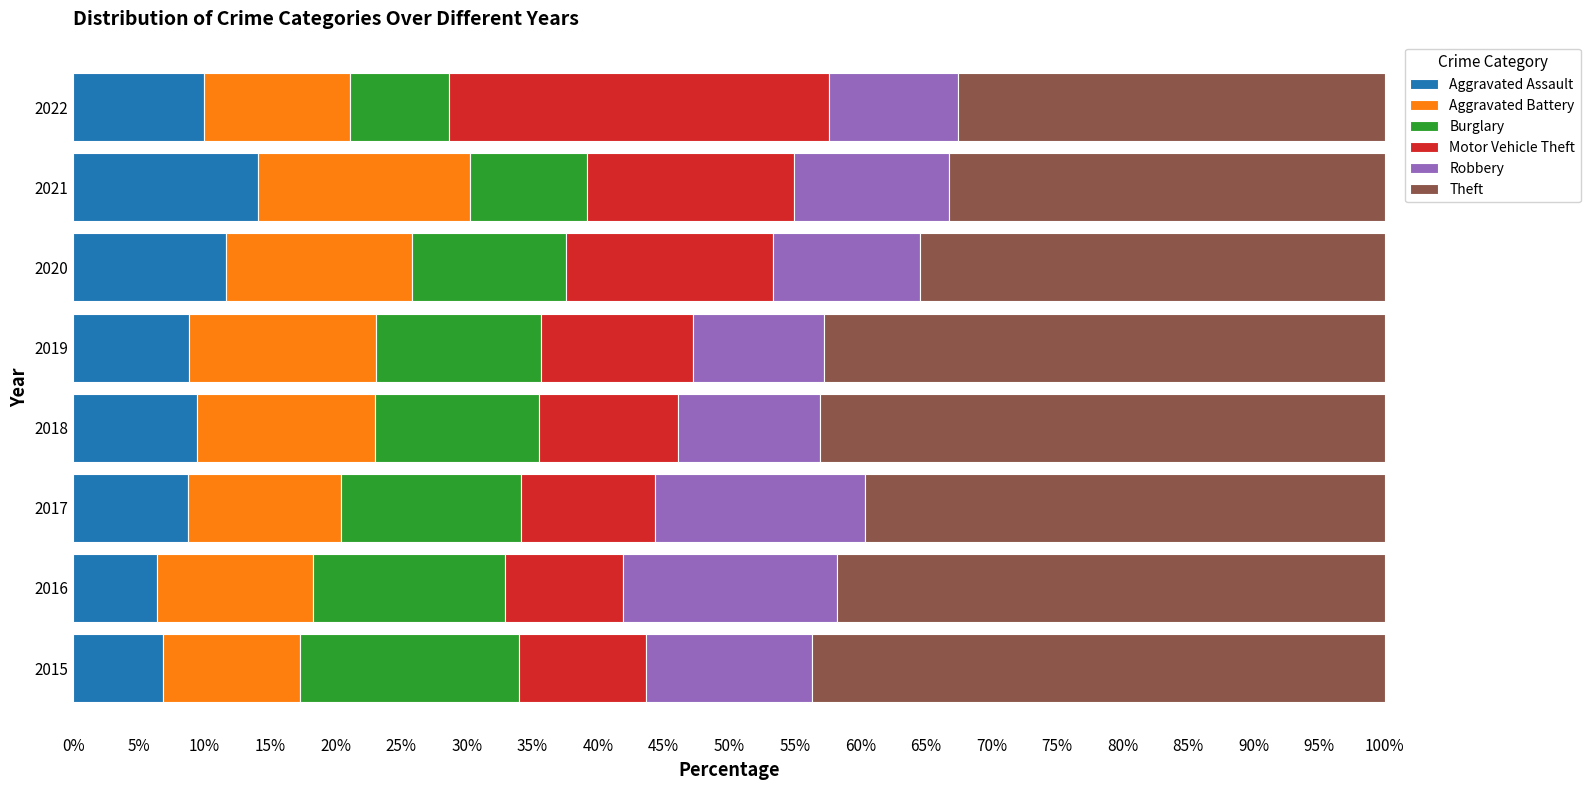

What is the maximum value for Aggravated Assault?

14.1